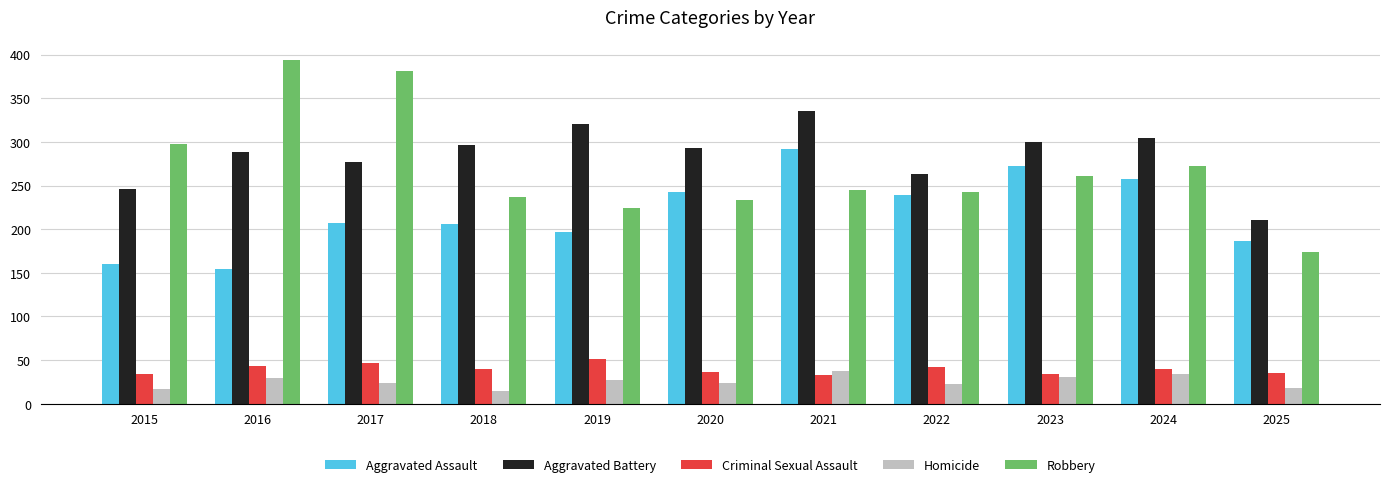

At which label does Robbery reach its peak?

2016